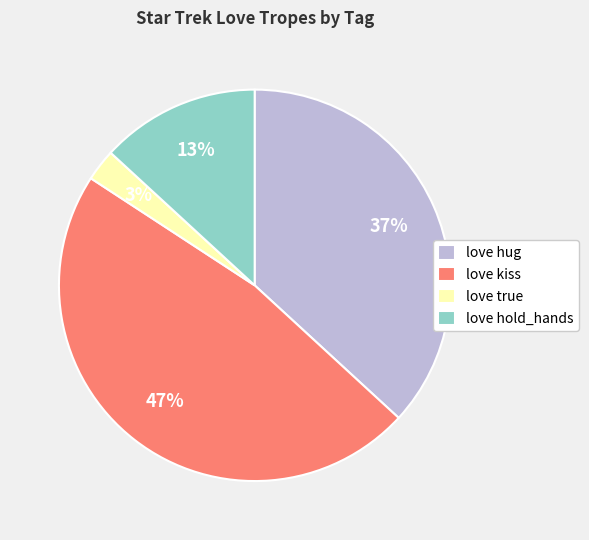

What is the smallest slice in the pie chart?

love true